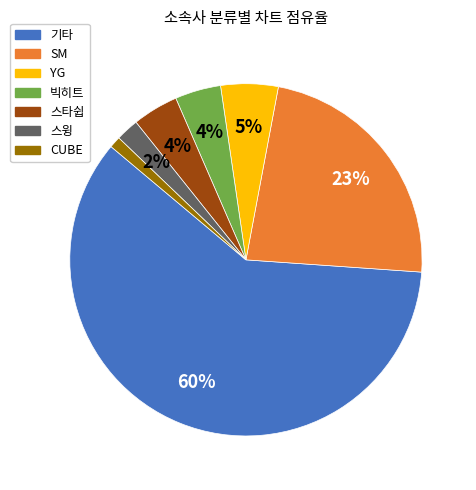

Does SM account for over 50% of the chart?

No